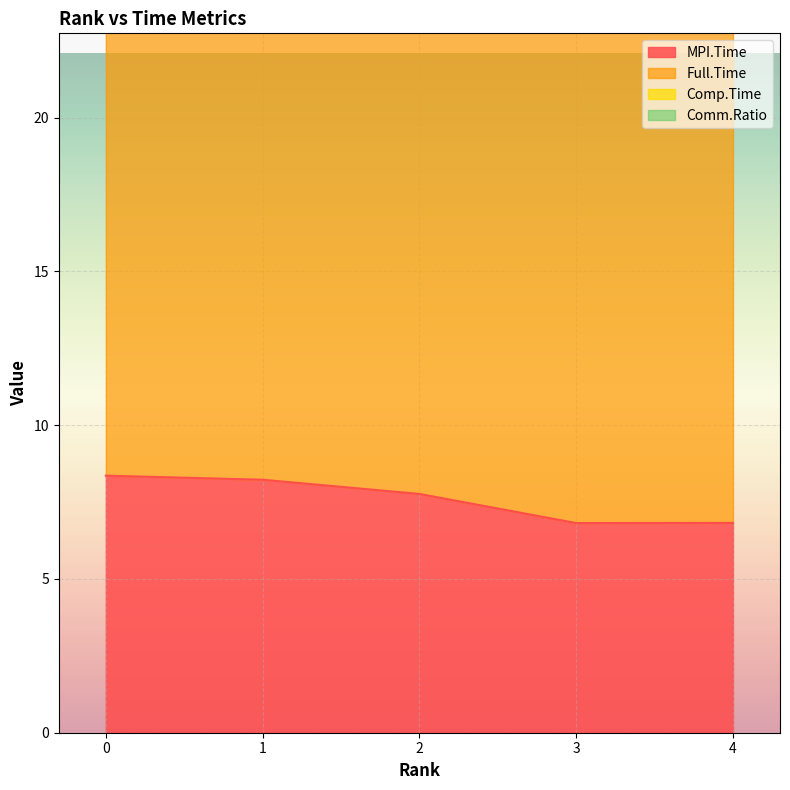

What is the difference between the second highest and minimum values in the Comp.Time series?

6.7